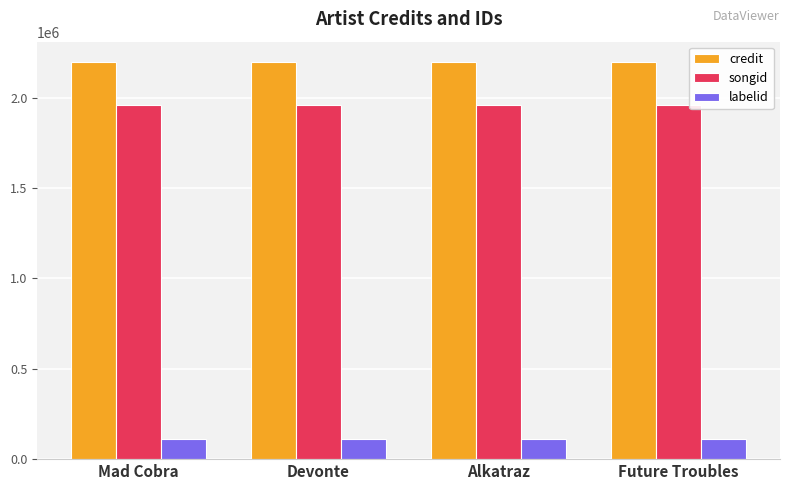

Rank the series at Devonte from lowest to highest value.

labelid, songid, credit